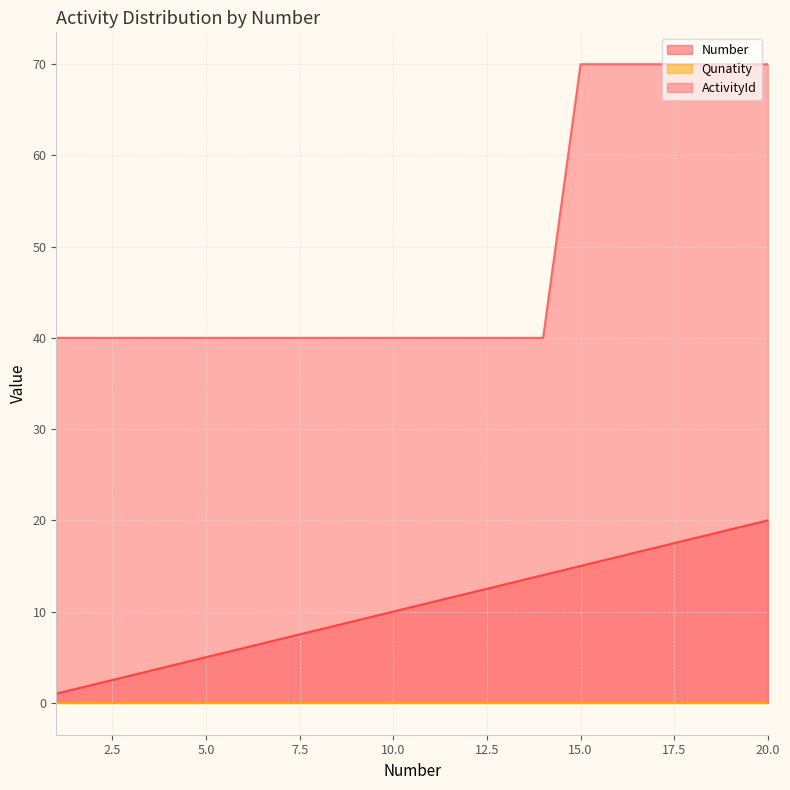

What is the approximate value of Number at 10, to the nearest 10?

10